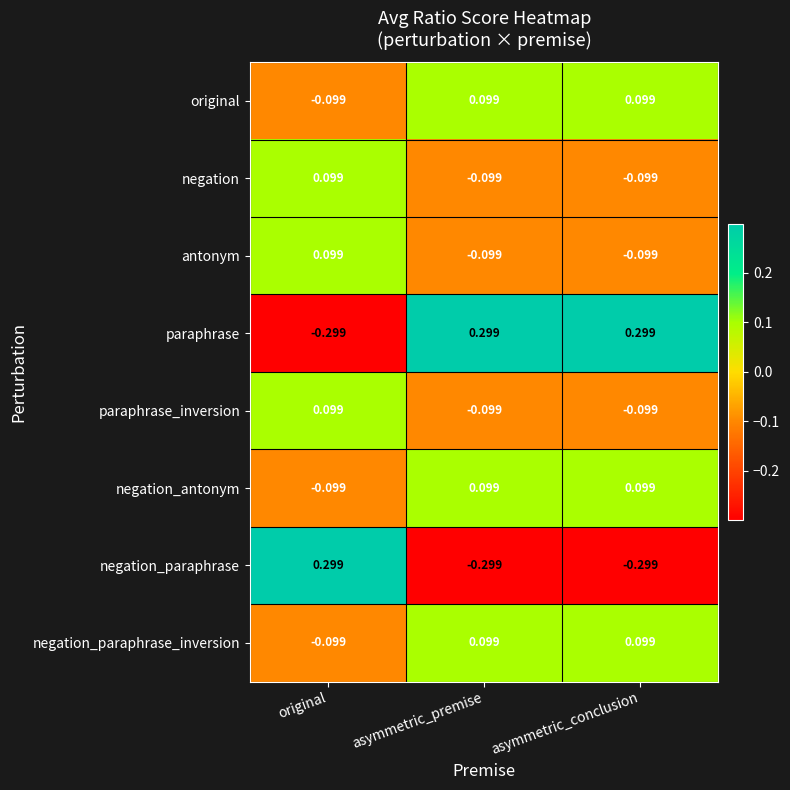

Where is paraphrase nearest to the value 0?

original